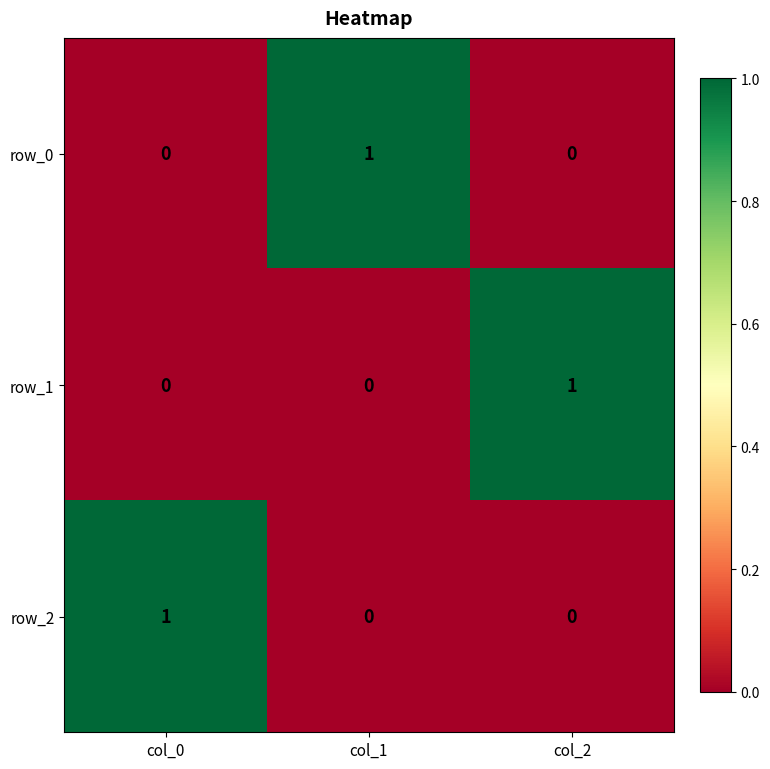

At how many categories does at least one series exceed 0?

3